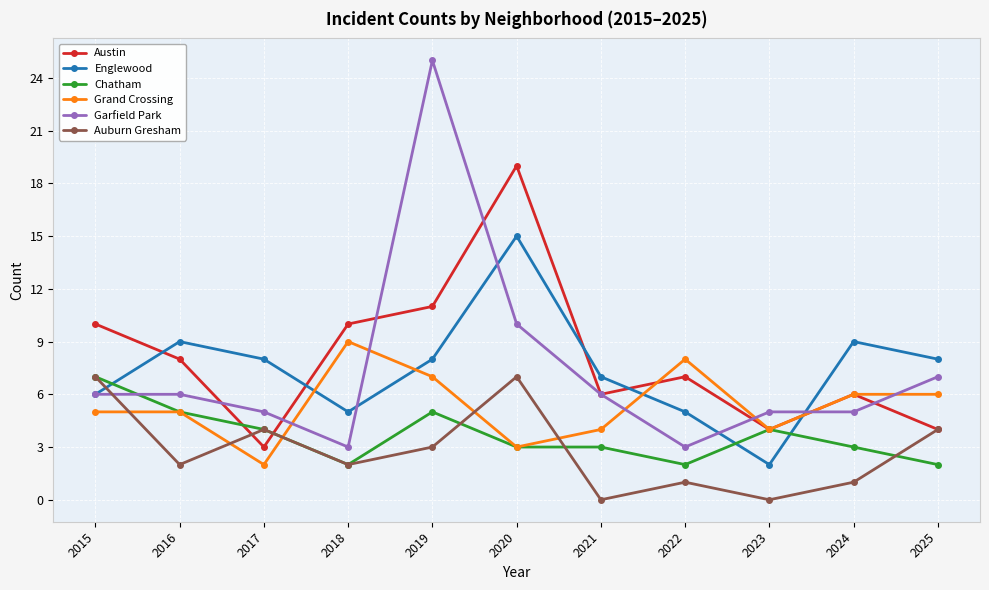

In Auburn Gresham, how many points are lower than both neighbors (excluding endpoints)?

4